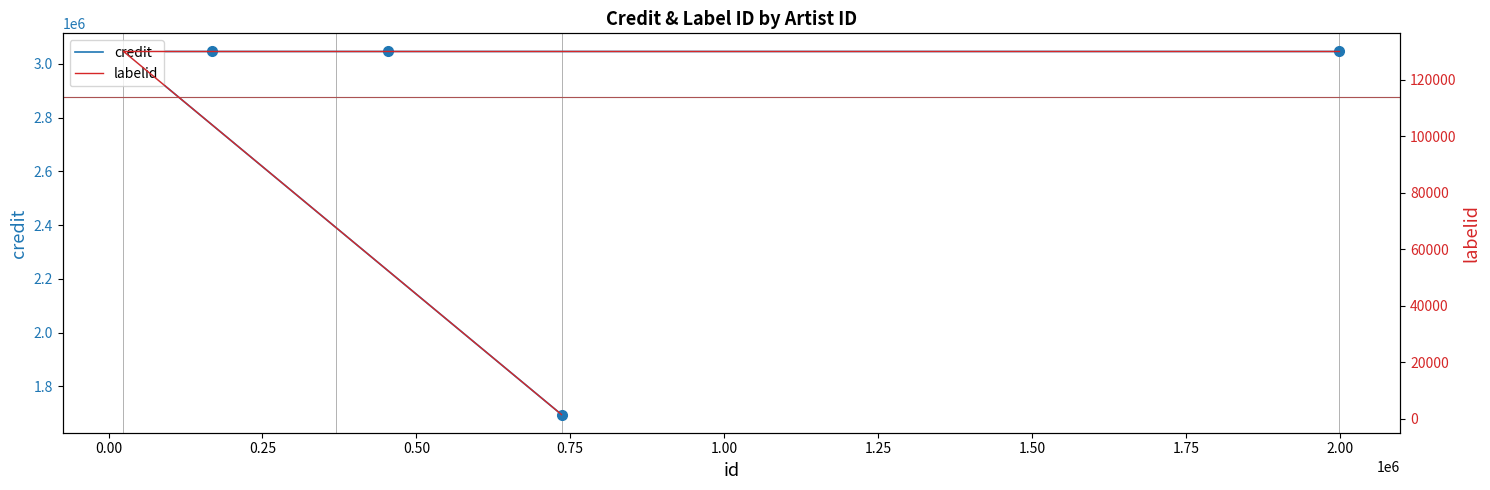

True or false: labelid and credit cross at least once.

False